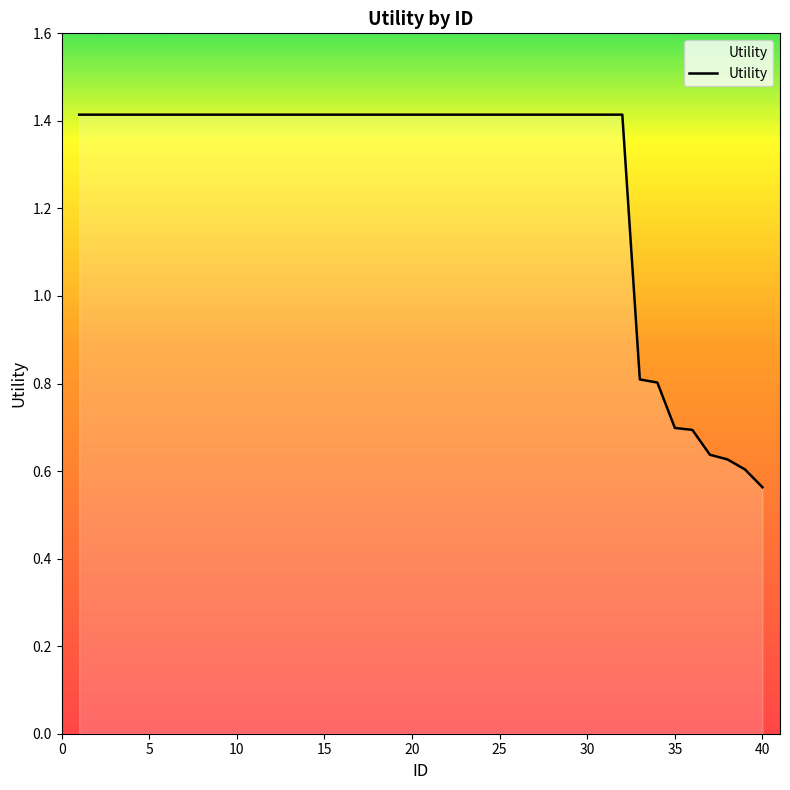

What is the greatest value displayed?

1.4